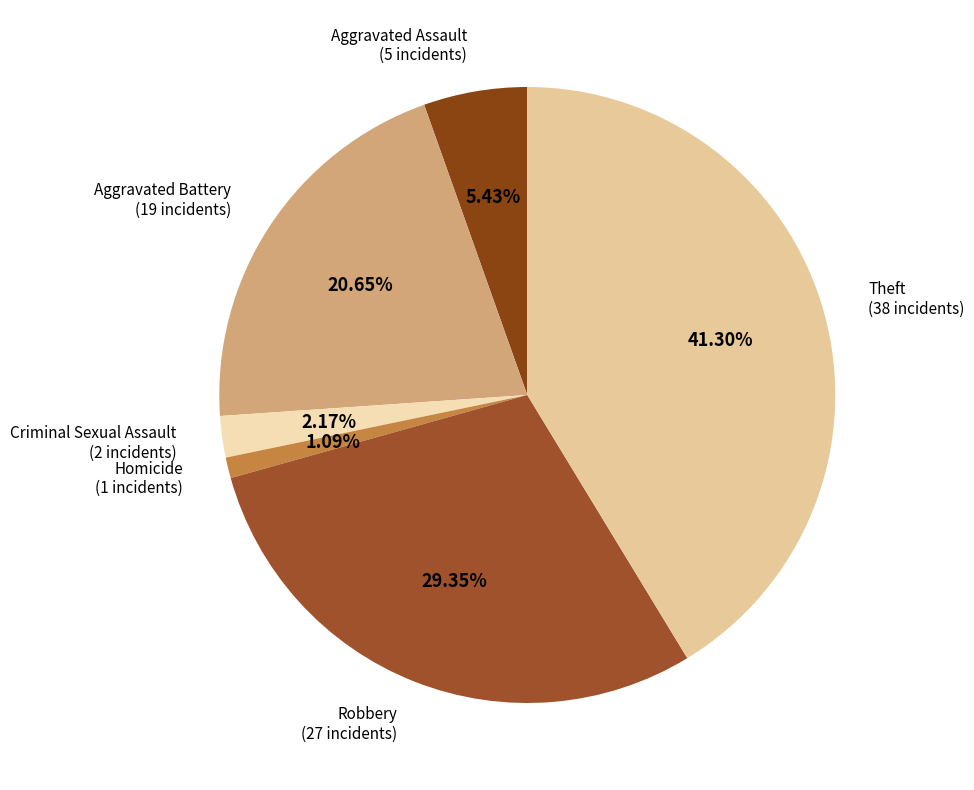

How many slices are in this pie chart?

6